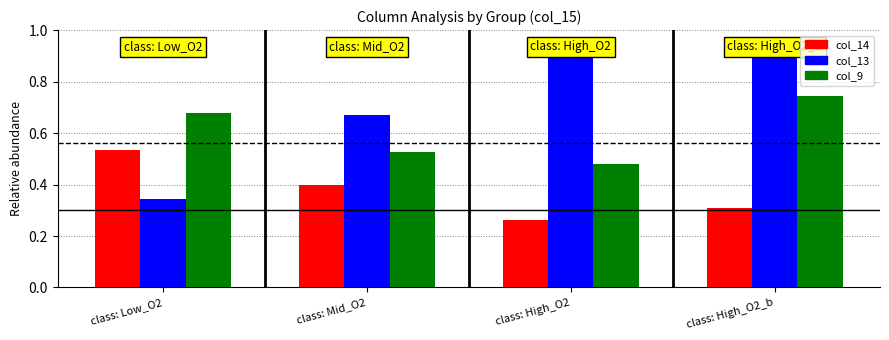

At class: High_O2, list the series in order from smallest to largest.

col_14, col_9, col_13